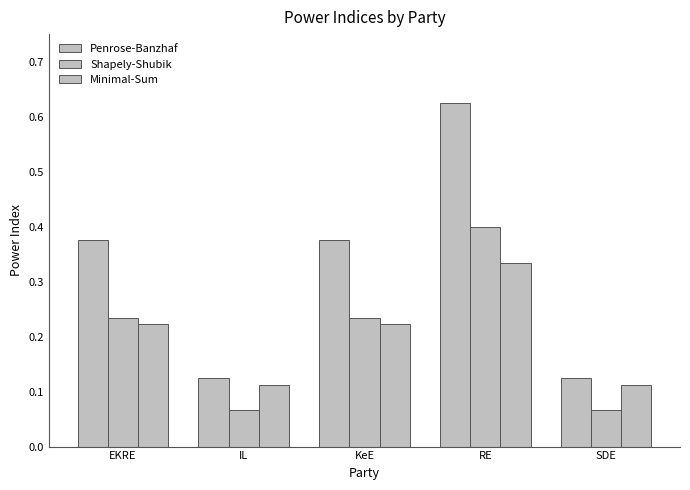

Reading right to left, transcribe all the data shown in this chart.

Penrose-Banzhaf: 0.1	0.6	0.4	0.1	0.4
Shapely-Shubik: 0.1	0.4	0.2	0.1	0.2
Minimal-Sum: 0.1	0.3	0.2	0.1	0.2